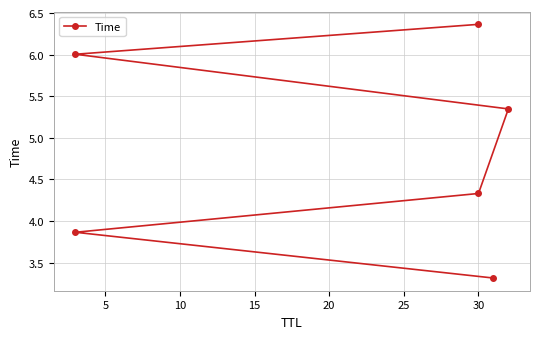

Is it true that the value at 25 is 2.3?

False